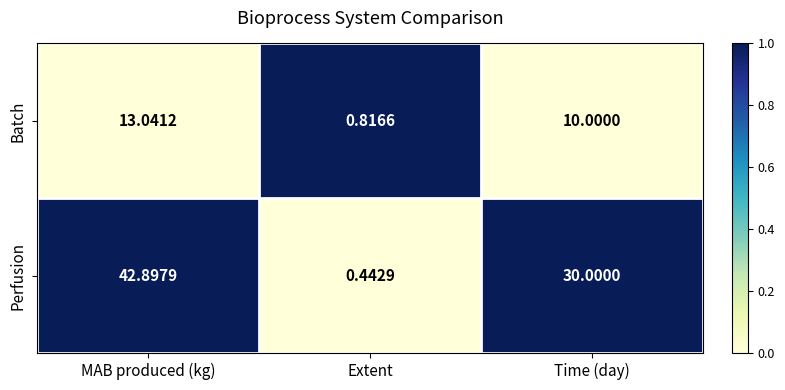

How many distinct data groups are displayed?

2